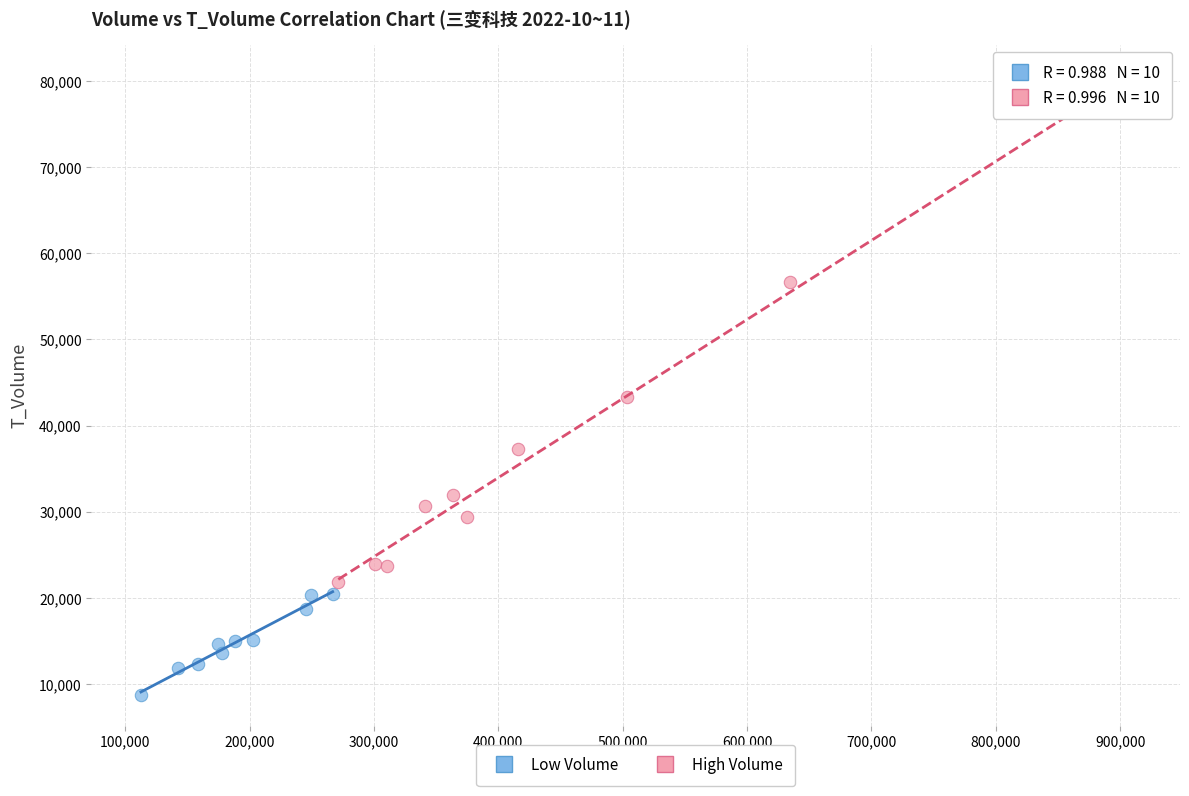

Which series reaches the minimum Y coordinate?

Low Volume